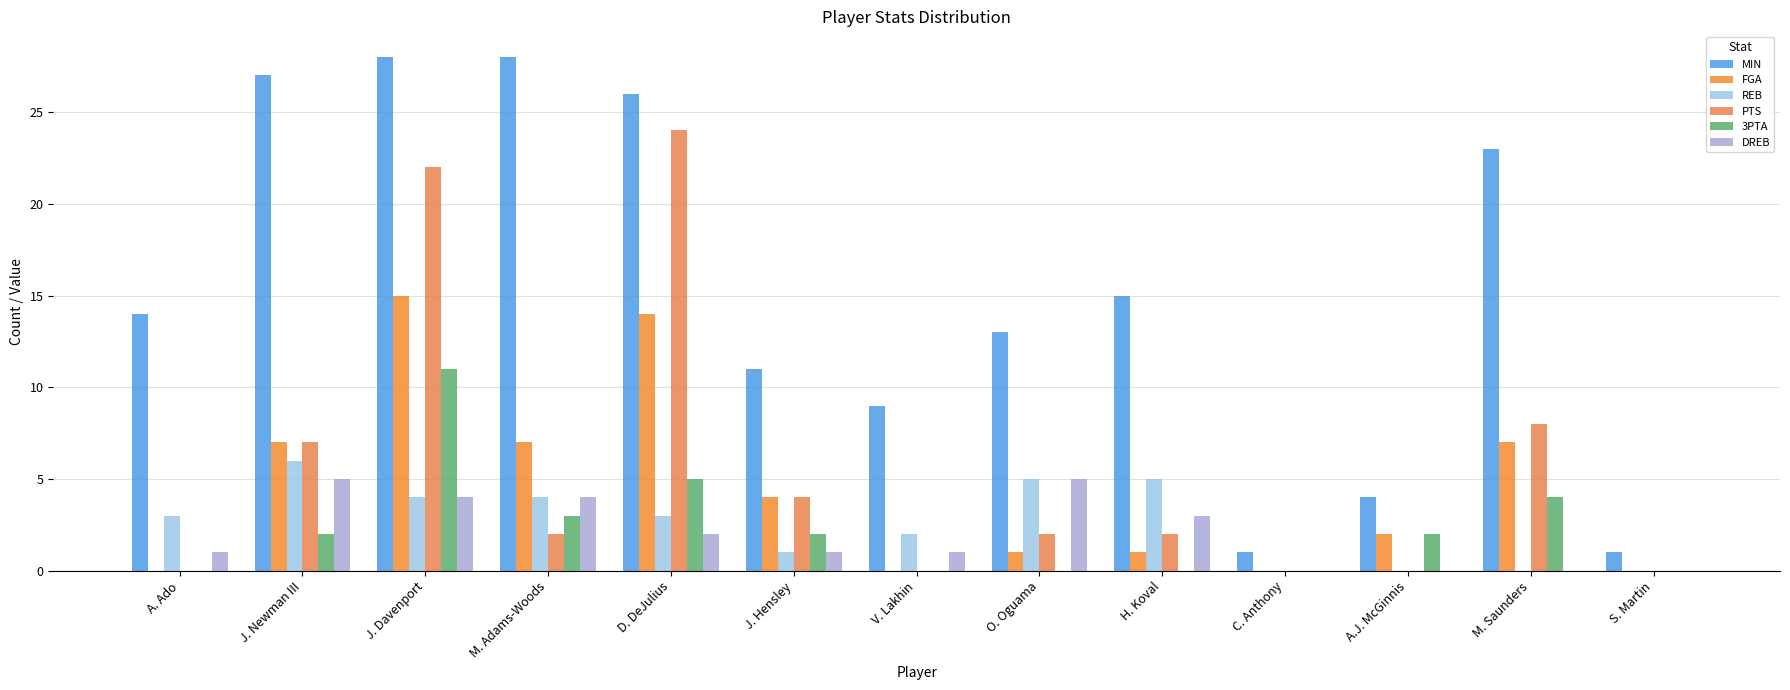

Count the number of data series in this chart.

6